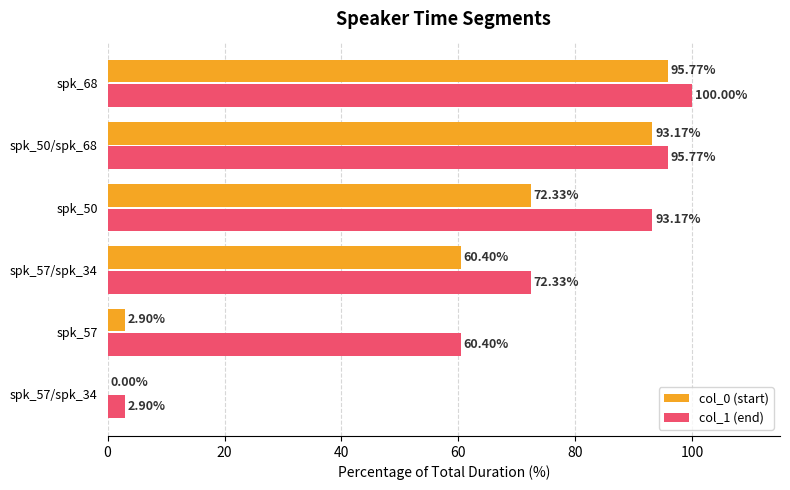

What is the sum of all col_1 (end) values?

424.6